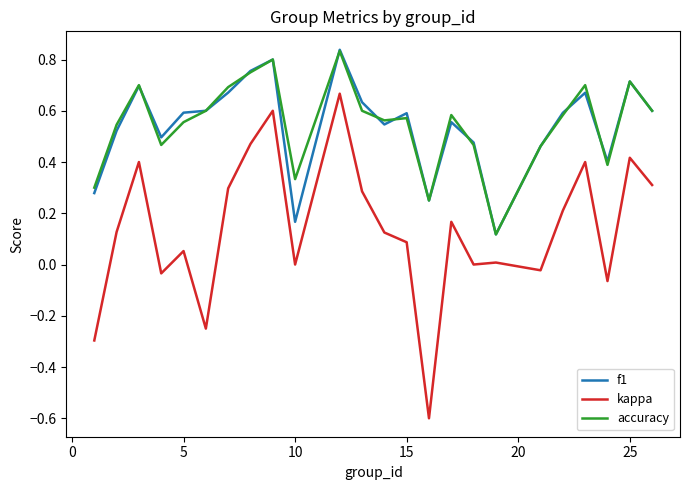

Which series has the largest range (max minus min)?

kappa